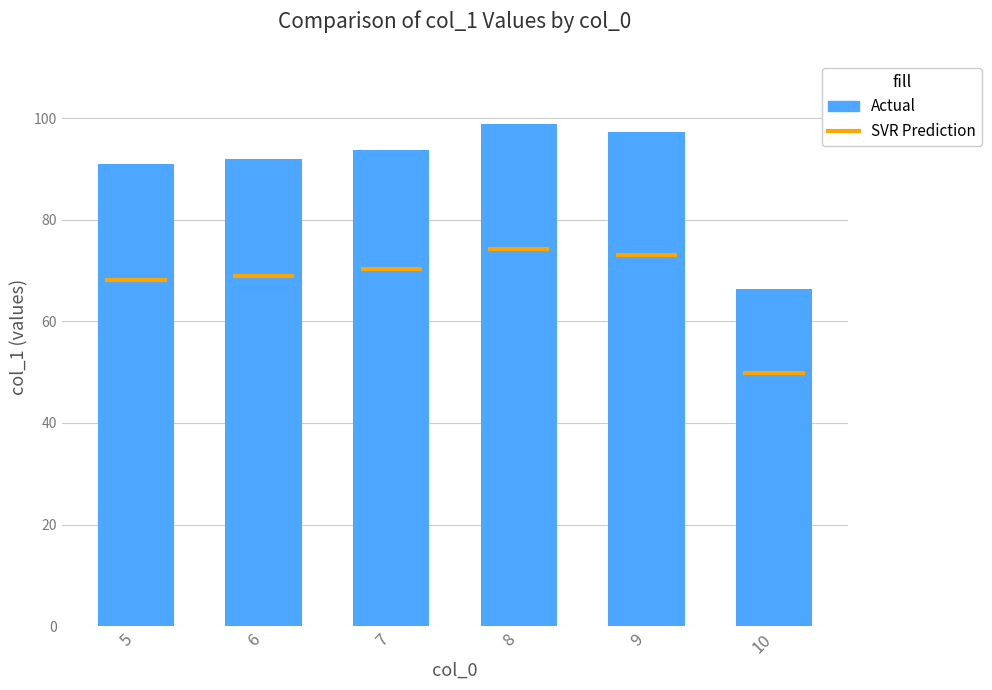

What is the sum of the values at 10 and 6?

158.4